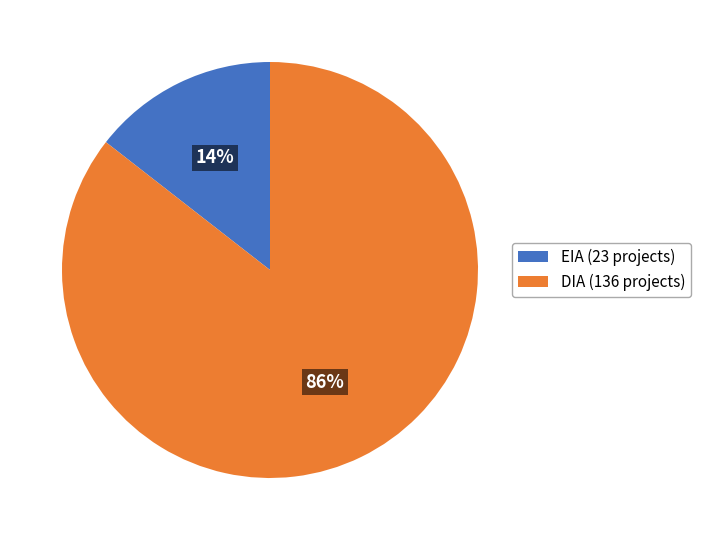

The DIA slice represents 86% of the pie. True or false?

True